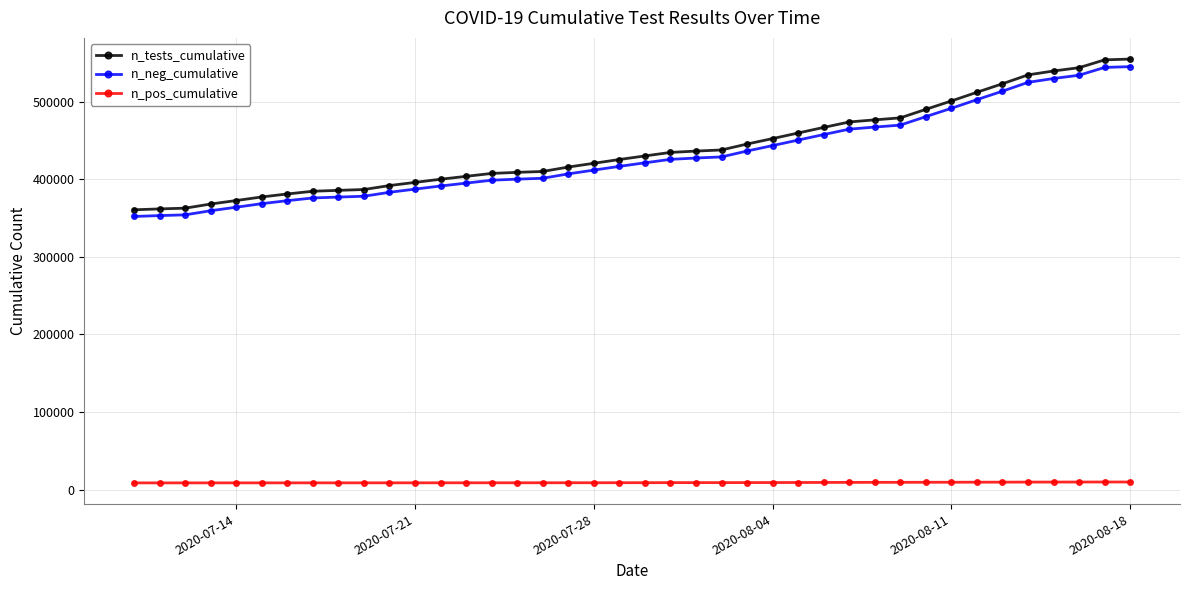

Is this an area chart (filled region under the line)?

No